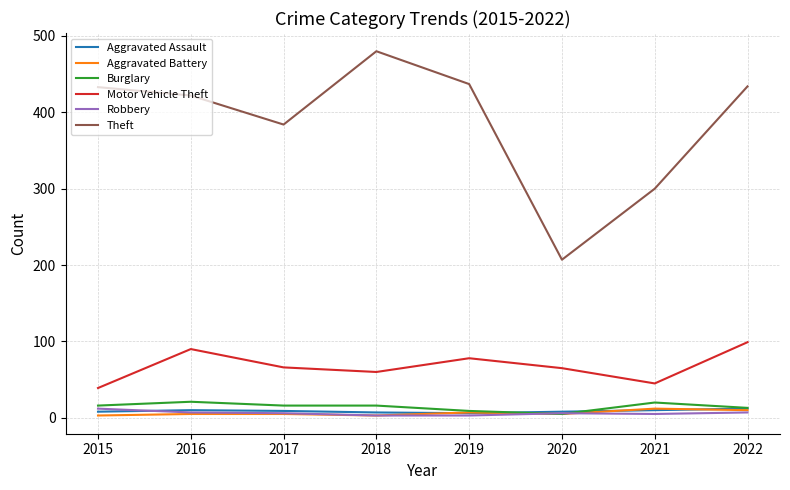

True or false: Burglary and Theft cross at least once.

False